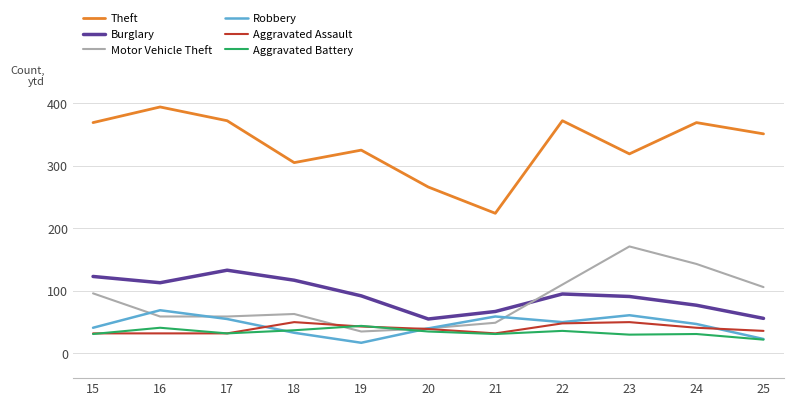

Which series has the largest total across all categories?

Theft